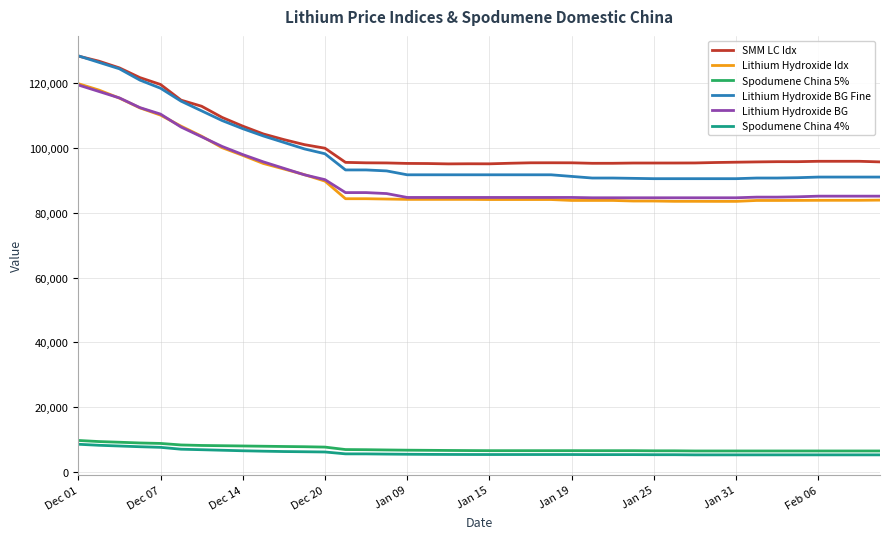

Does the chart display data point markers on the line(s)?

No